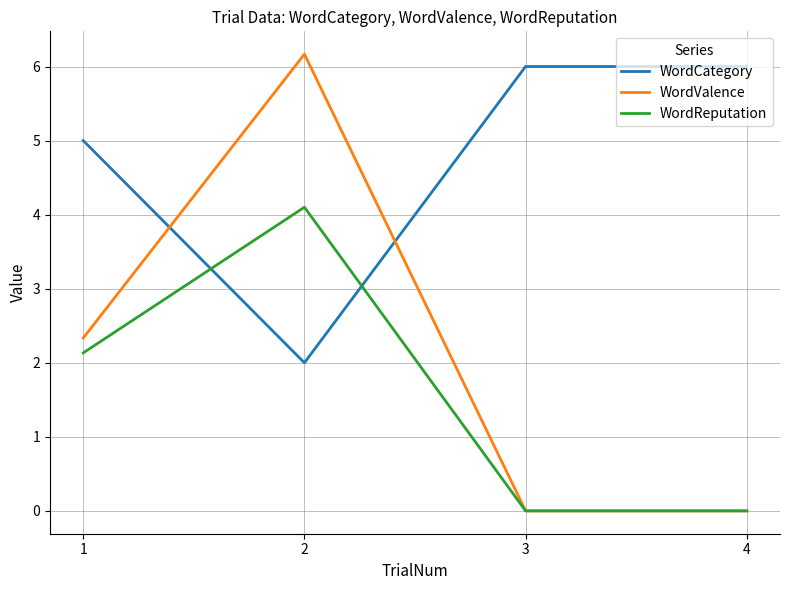

Reading left to right, what are all the values shown in this chart?

WordCategory: 1=5.0	2=2.0	3=6.0	4=6.0
WordValence: 1=2.3	2=6.2	3=0.0	4=0.0
WordReputation: 1=2.1	2=4.1	3=0.0	4=0.0